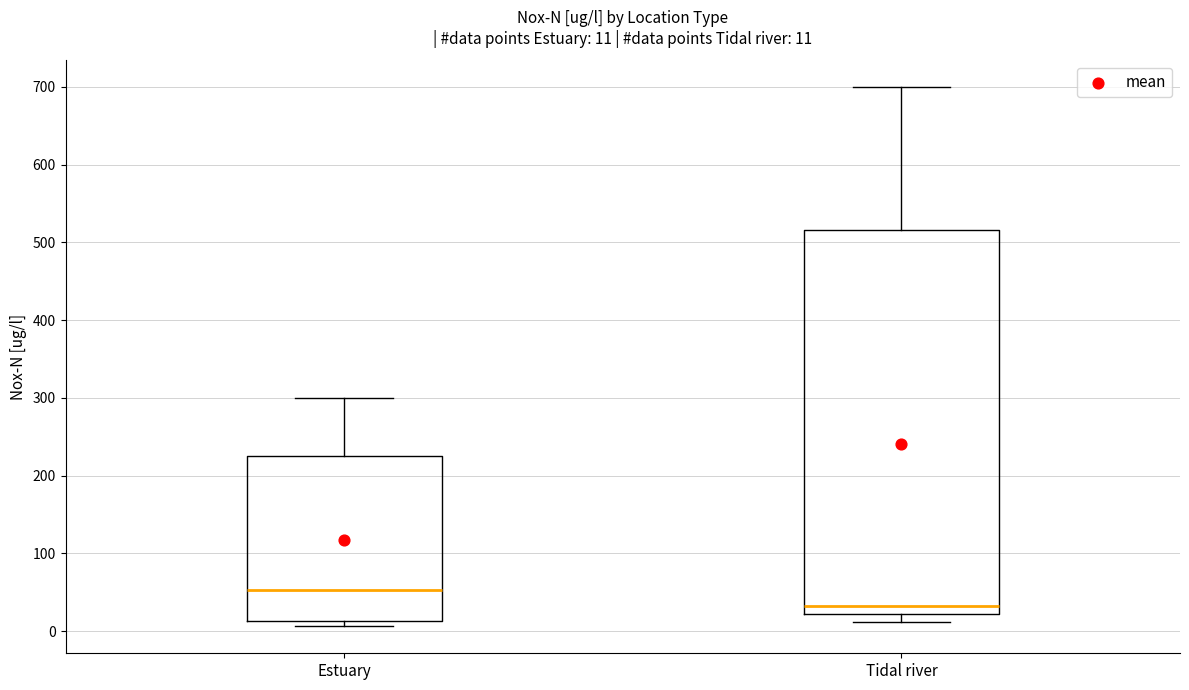

Which box is the tallest, from its lower edge to its upper edge?

Tidal river